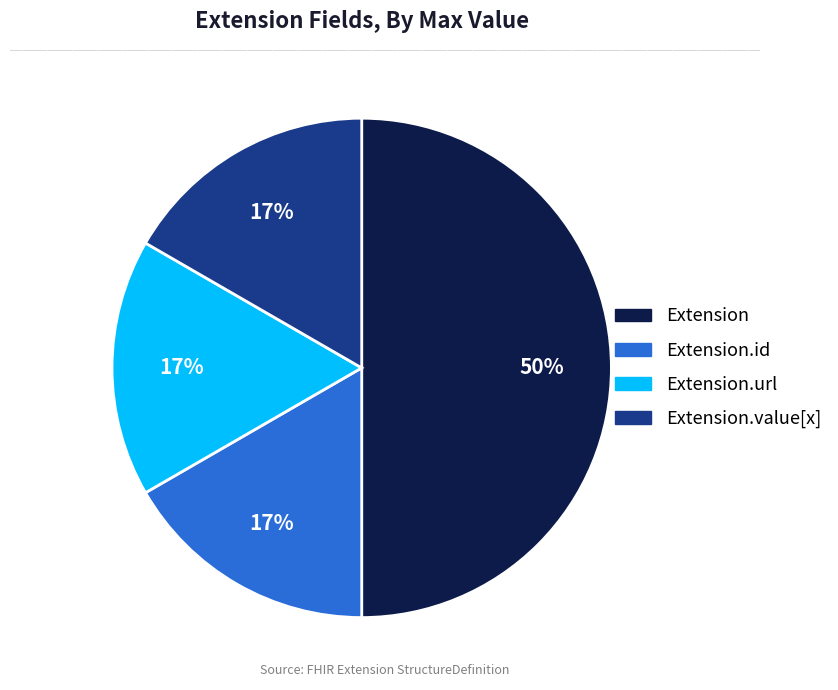

Count the number of slices in the pie.

4